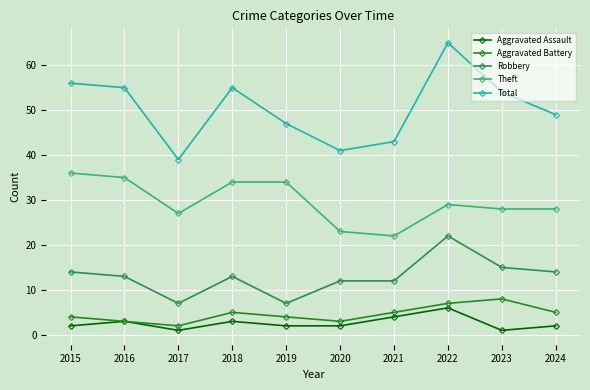

The value of Theft at 2019 is 51. True or false?

False